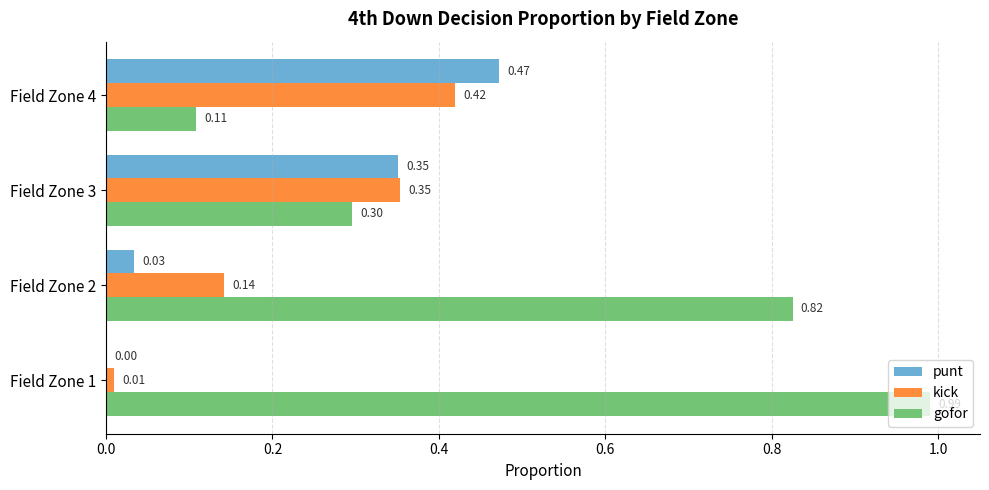

Which series has the largest total across all categories?

gofor